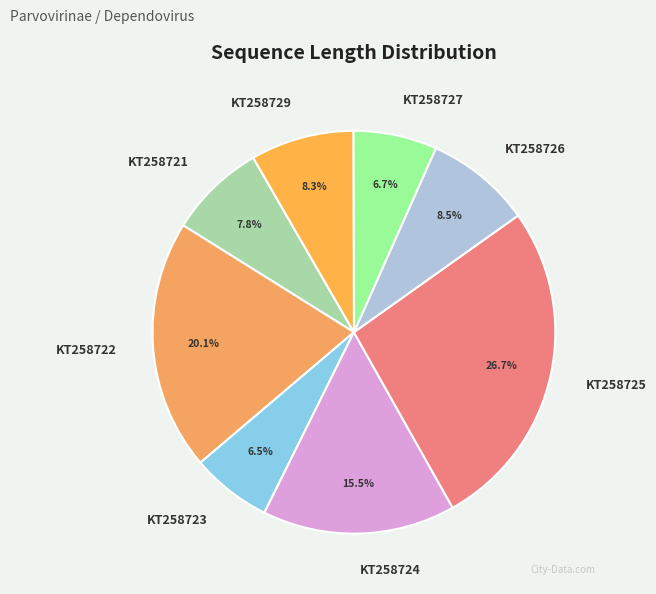

What is the largest slice in the pie chart?

KT258725